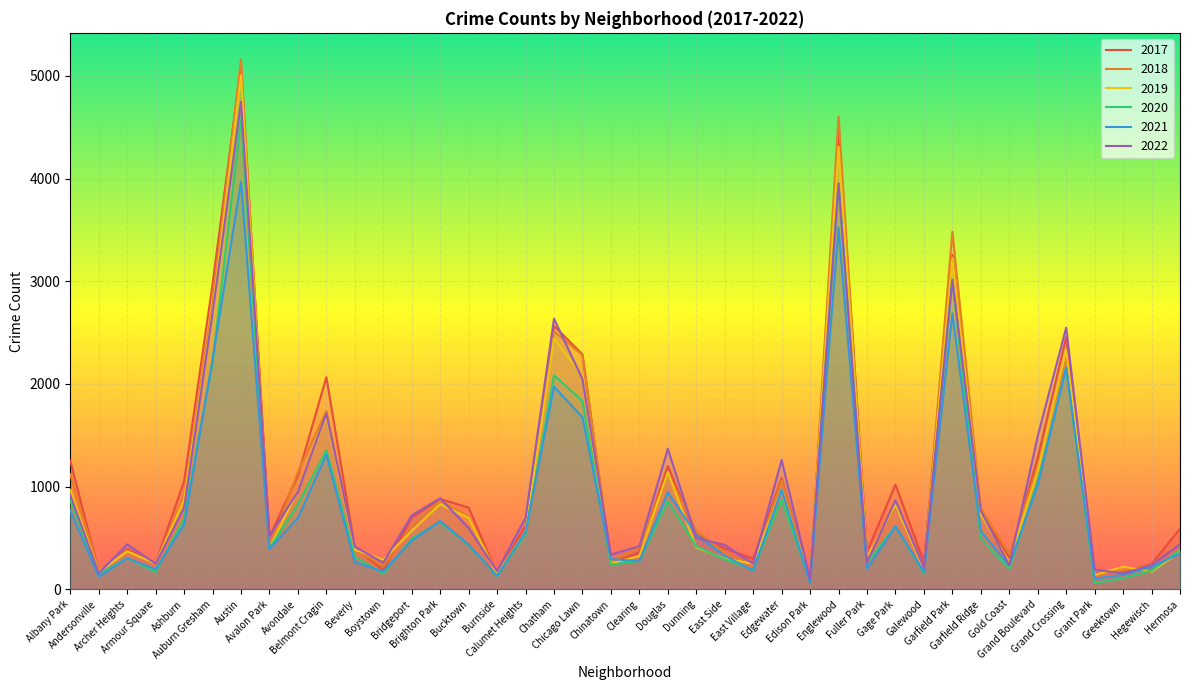

Between which two adjacent categories do 2018 and 2022 first intersect?

Andersonville and Archer Heights